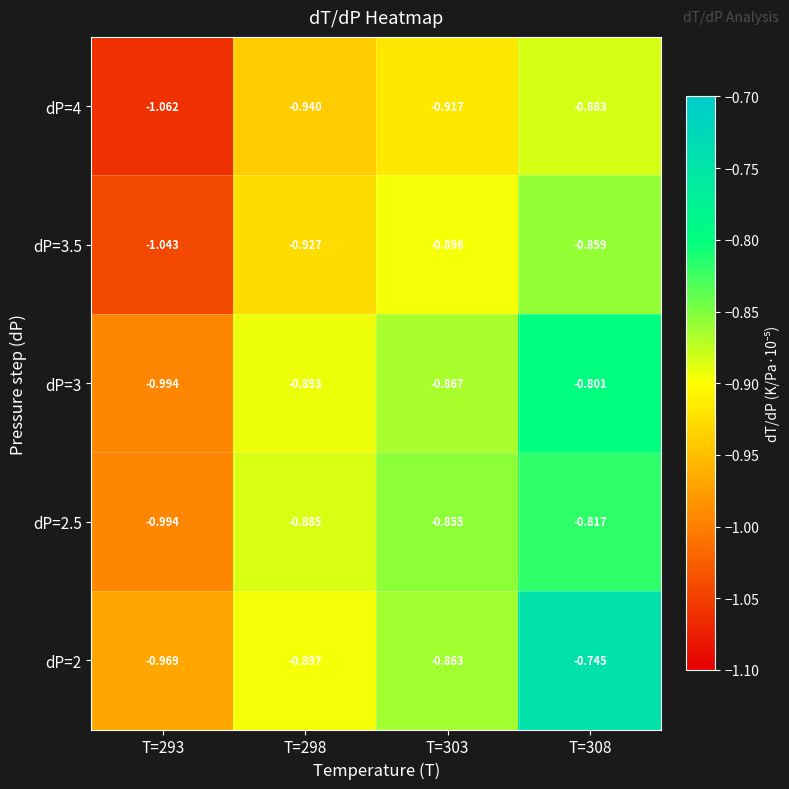

Is the value of dP=4 at T=308 greater than the value of dP=2.5 at T=303?

No